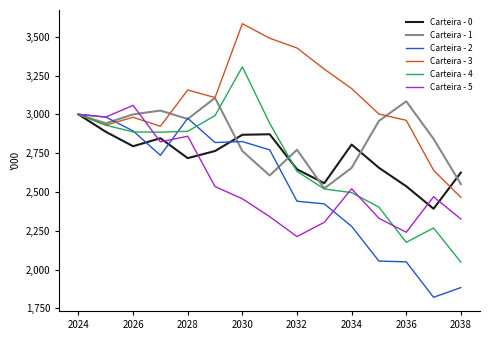

Reading left to right, transcribe all the data shown in this chart.

Carteira - 0: 3000000.0	2887637.9	2794493.3	2846090.1	2717813.7	2763640.5	2868403.4	2871727.3	2645990.5	2556100.9	2805226.4	2655693.3	2536429.0	2391634.0	2624781.2
Carteira - 1: 3000000.0	2942256.1	2999986.3	3024306.3	2970191.5	3105986.5	2763667.5	2606109.7	2772031.0	2522729.3	2655031.2	2957691.0	3083991.5	2841935.9	2550422.5
Carteira - 2: 3000000.0	2982623.4	2893246.1	2735807.3	2974725.6	2818494.6	2824624.7	2771209.1	2440214.4	2423008.8	2278223.4	2054262.3	2049446.3	1820924.5	1883430.7
Carteira - 3: 3000000.0	2930784.3	2981210.5	2923071.6	3157147.5	3107996.9	3584393.0	3490589.2	3427779.6	3291314.1	3166296.4	3001985.1	2961725.0	2639606.3	2465257.3
Carteira - 4: 3000000.0	2930279.2	2886695.3	2885089.2	2890928.3	2992105.6	3306487.7	2942625.0	2632730.5	2519350.2	2495383.8	2402043.8	2175180.7	2267779.1	2047544.6
Carteira - 5: 3000000.0	2982629.5	3057826.8	2822575.9	2859126.6	2534533.4	2455972.6	2340770.8	2212142.5	2304334.3	2520239.0	2330337.2	2239971.9	2468949.2	2325414.5